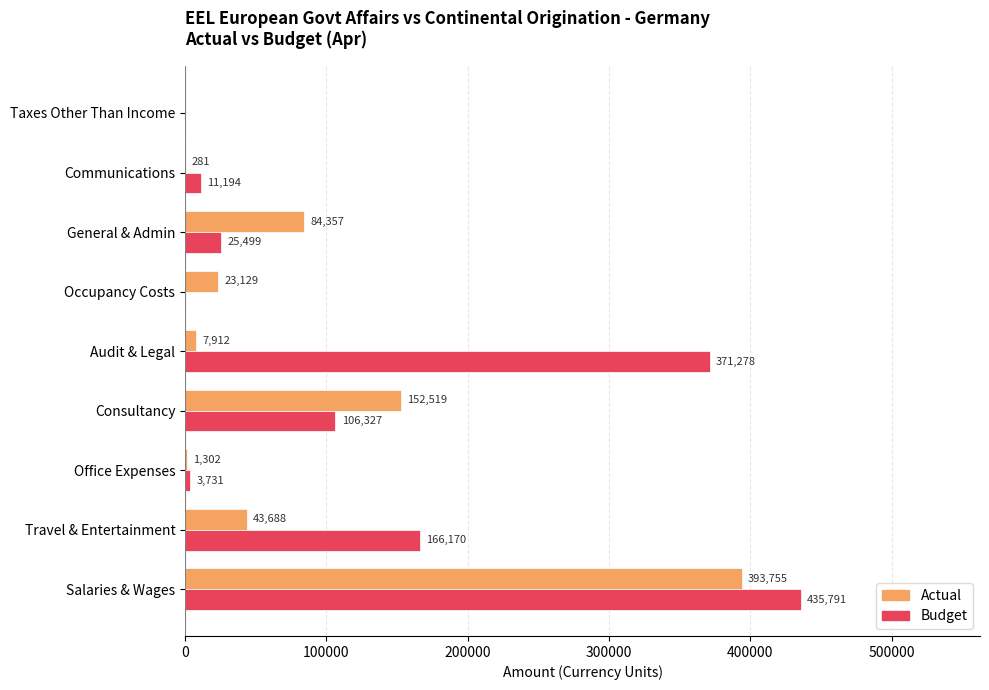

What is the approximate value of Actual at Salaries & Wages?

393754.8